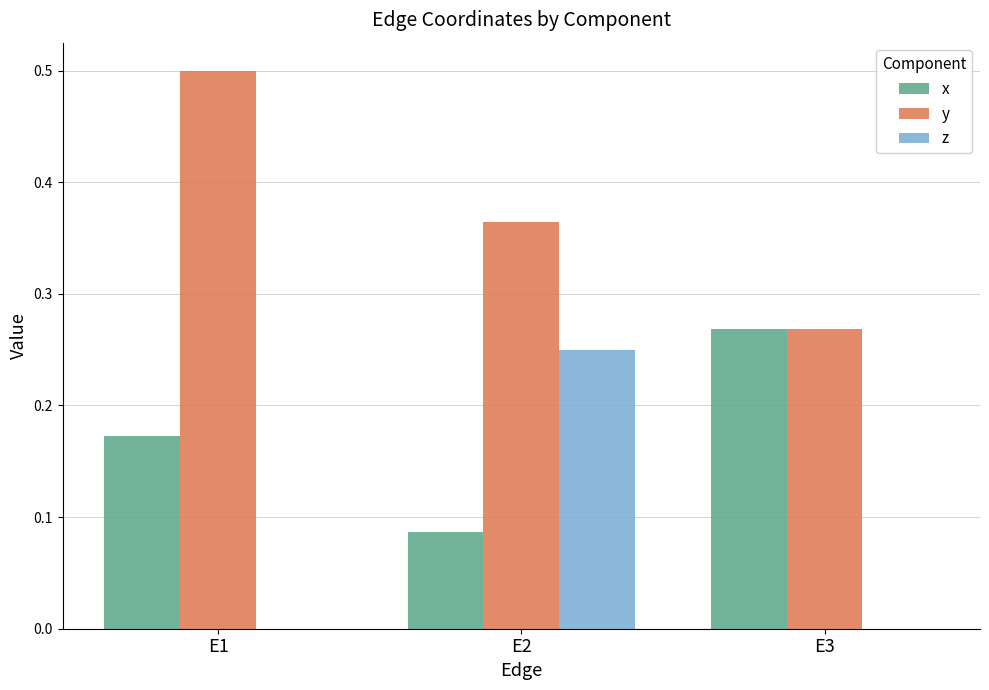

How many groups of bars are there?

3